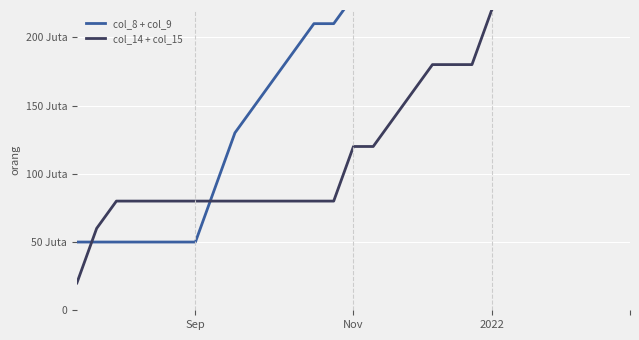

What are all the series names shown in the legend?

col_8 + col_9, col_14 + col_15